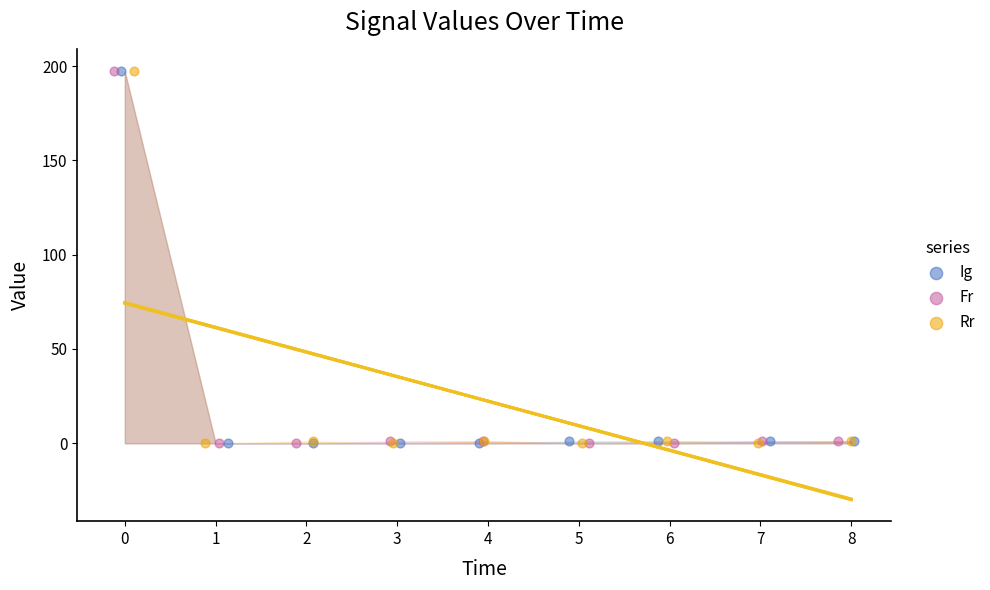

Which series has the widest spread of Y values?

Fr